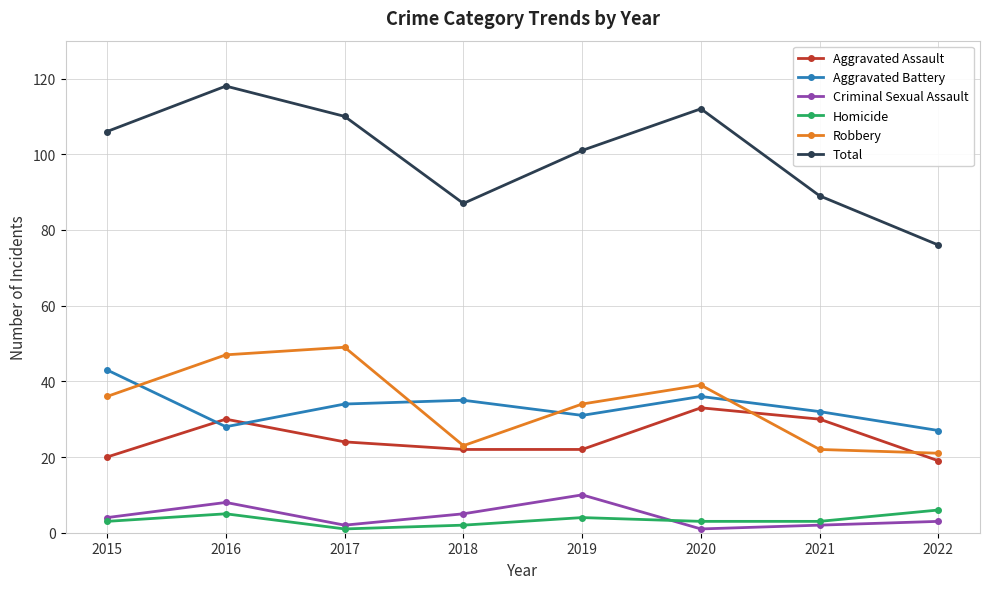

What is the minimum value for Homicide?

1